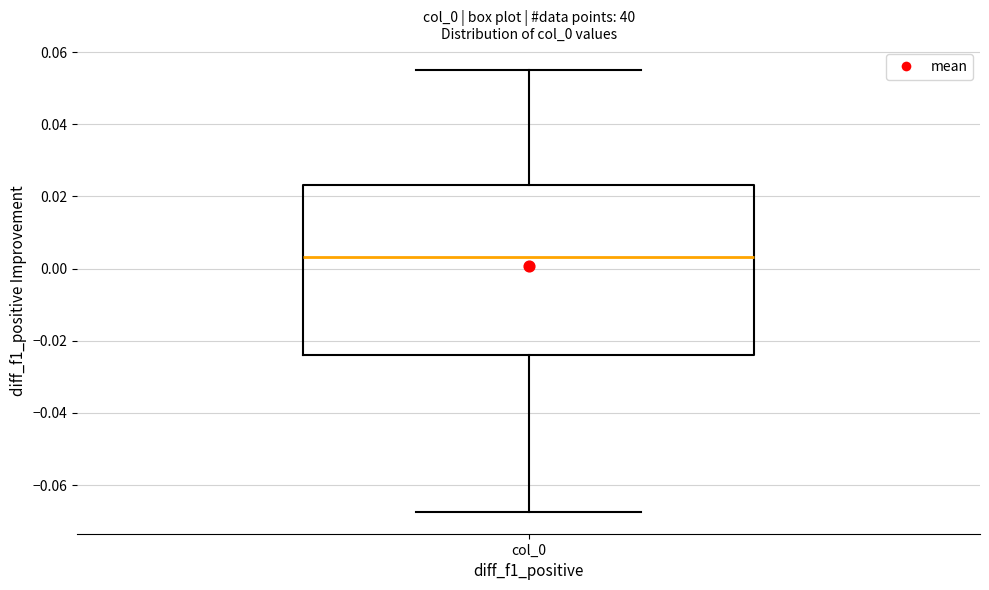

Read this box plot against the y-axis: the position of the median line, the range covered by the box, and the ends of both whiskers. The values are not printed on the chart, so give them approximately, as read against the axis.

median 0.004, box -0.024 to 0.024, whiskers -0.068 to 0.056